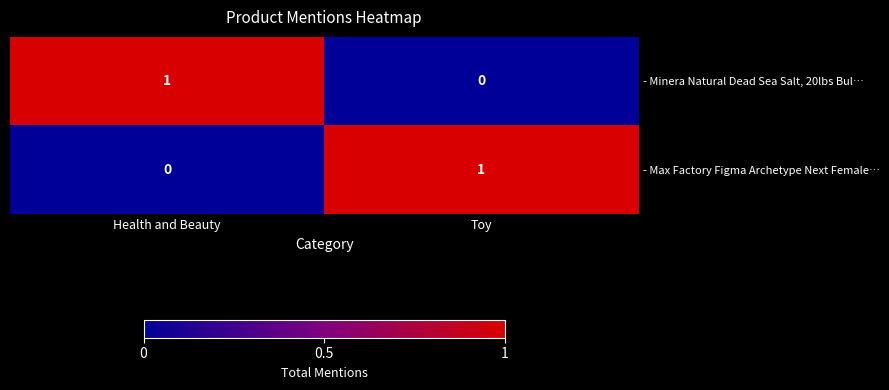

How many distinct data groups are displayed?

2